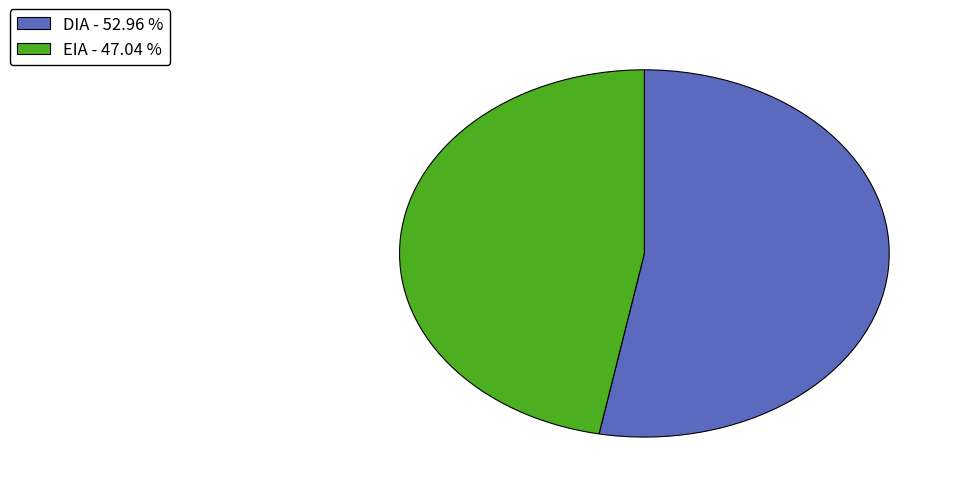

Is the sum of EIA and DIA greater than half?

Yes